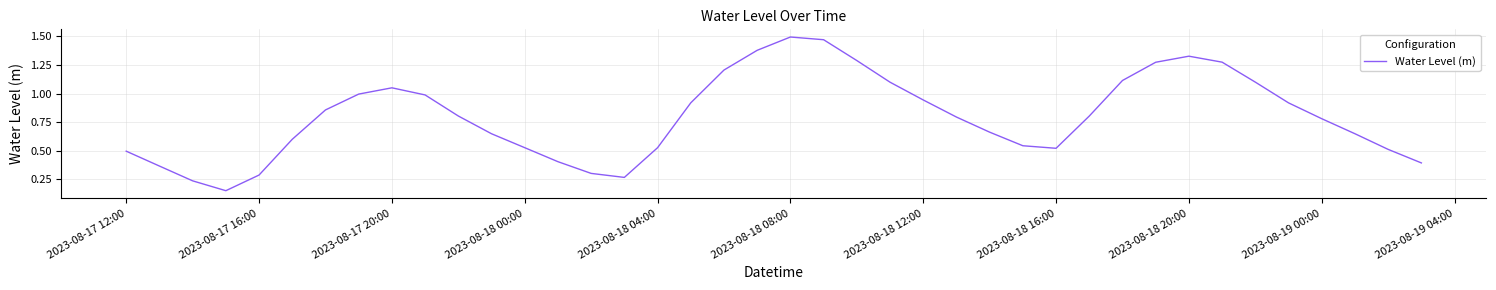

What is the value of the 10th point from the left?

1.0